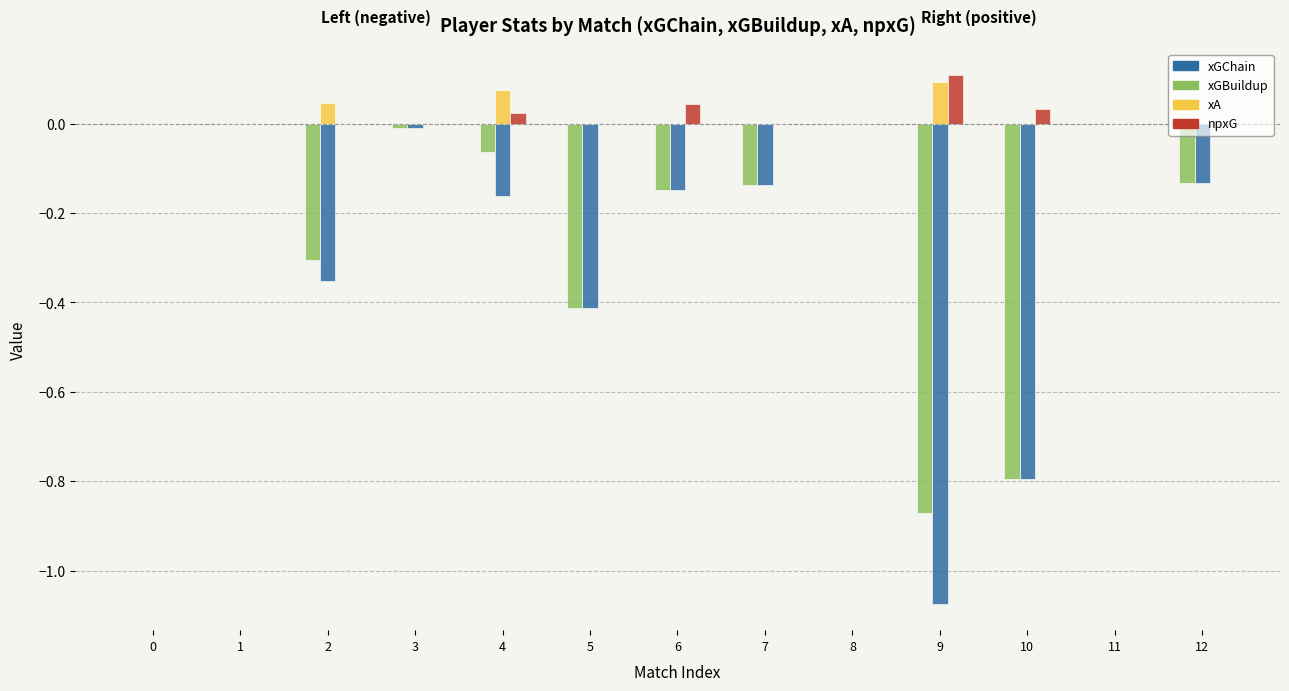

Which series changed the most between 2 and 3?

xGChain